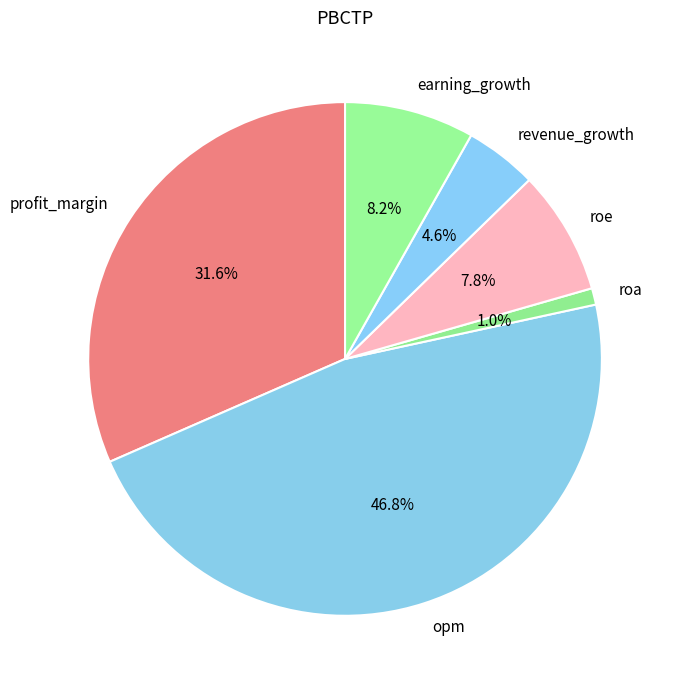

What is the largest slice in the pie chart?

opm